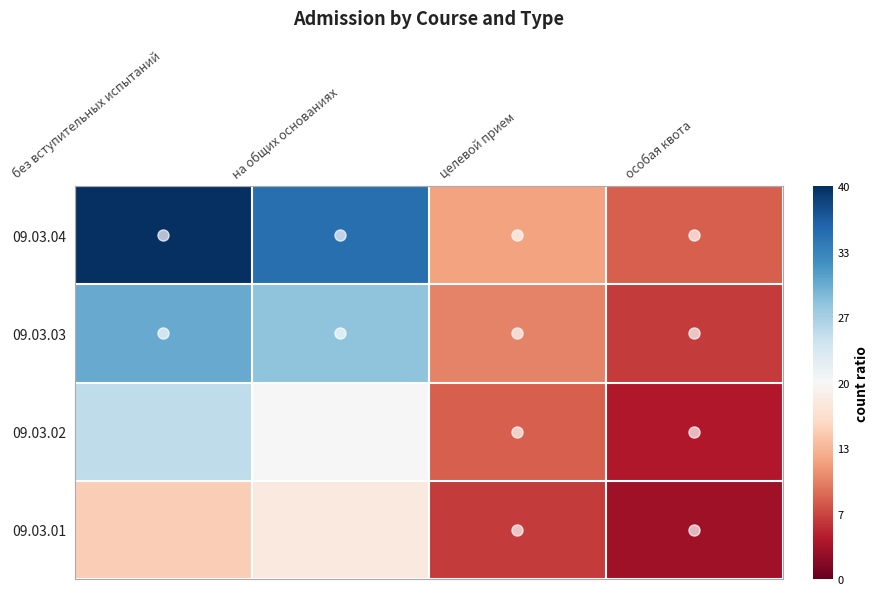

List the series in order of their overall mean, highest first.

09.03.04, 09.03.03, 09.03.02, 09.03.01